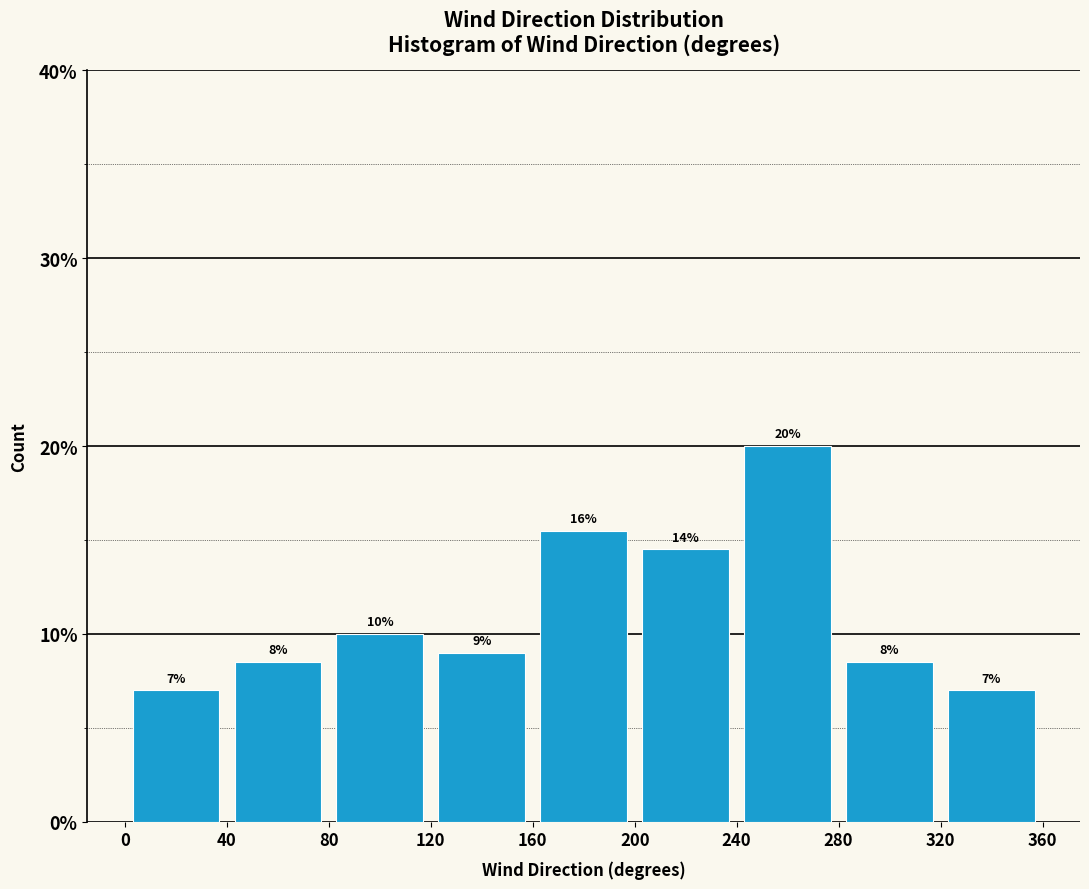

Over which range of the x-axis is the bar tallest?

240 to 280